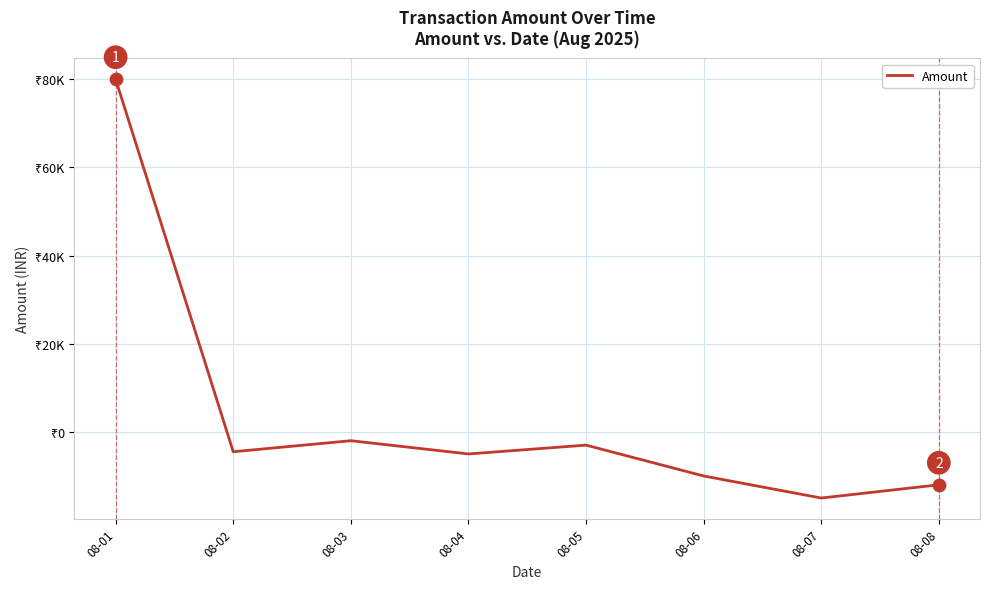

What is the change in value from 08-03 to 08-04?

-3000